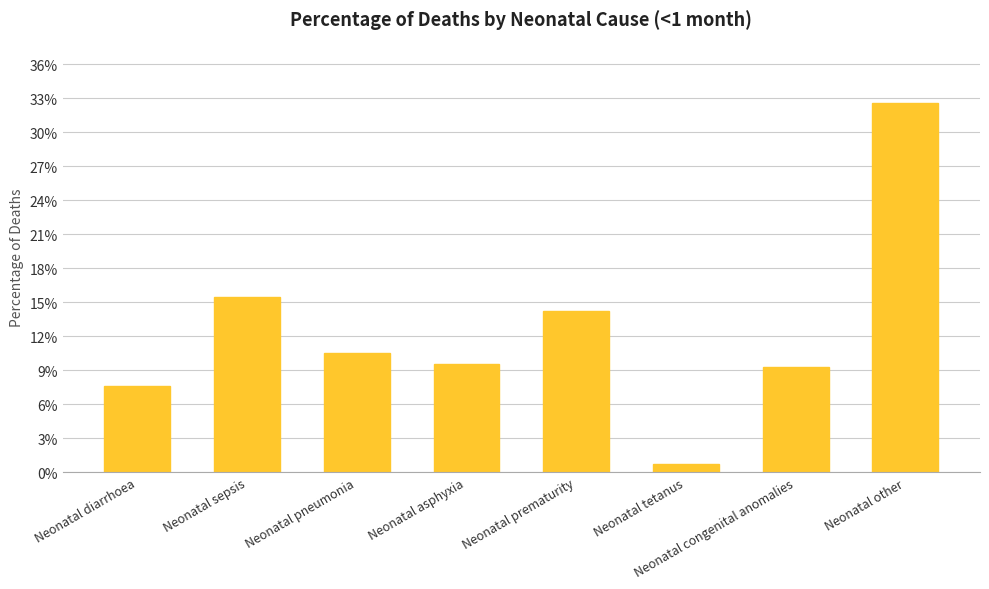

Which category has the highest value across all series?

Neonatal other